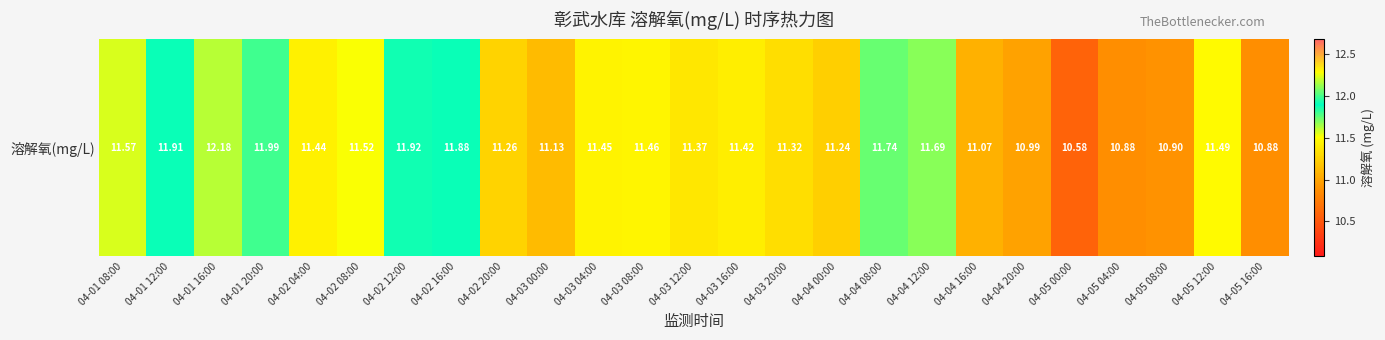

The chart shows a value of 17.2 at 04-01 08:00. True or false?

False